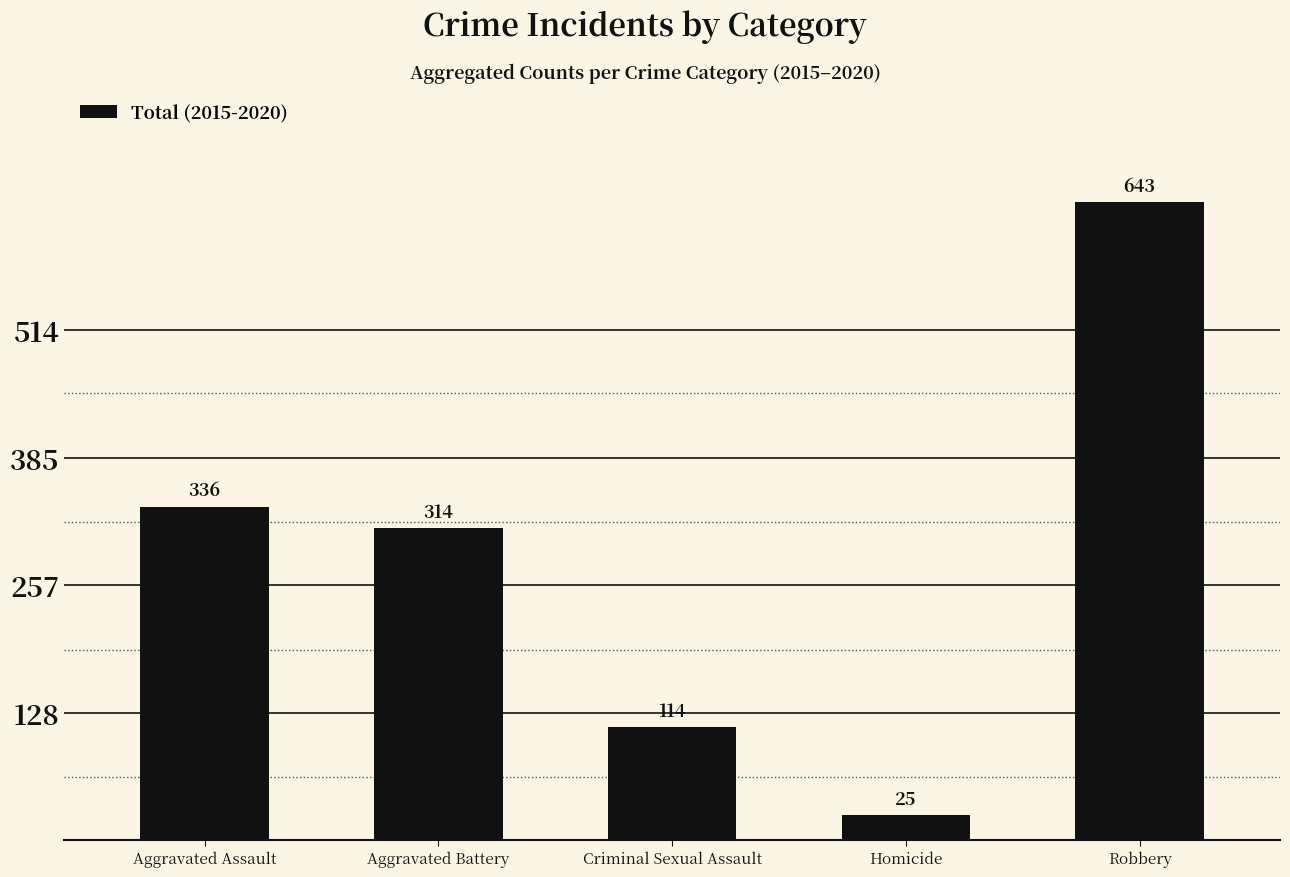

What value does the data have at Criminal Sexual Assault?

114